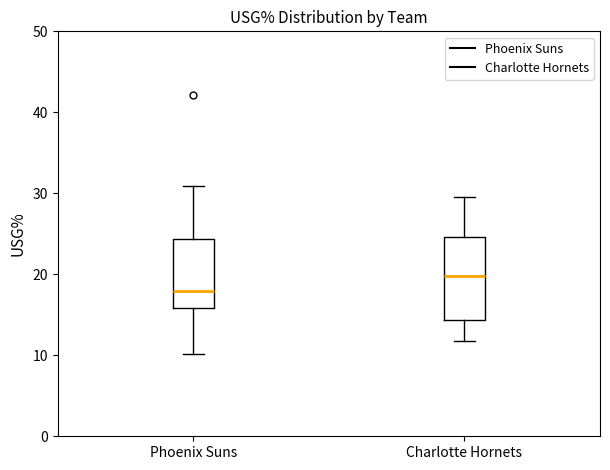

Which box's median line is the lowest?

Phoenix Suns